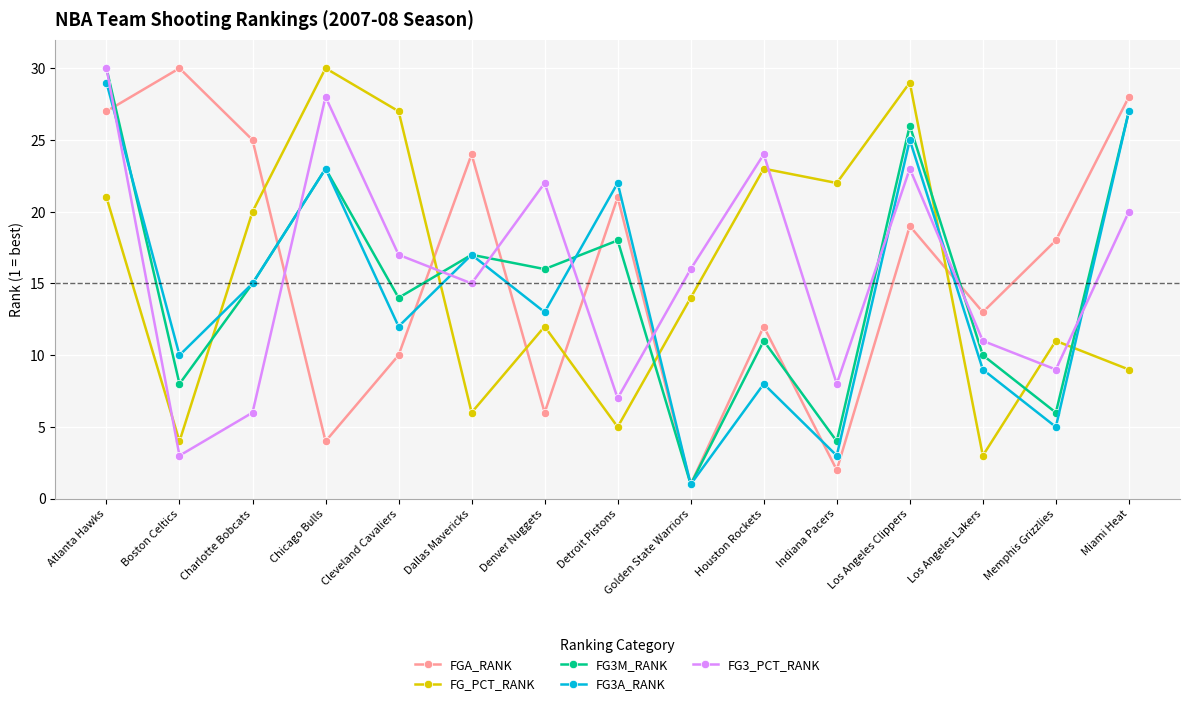

What is the label of the 8th point from the right?

Detroit Pistons